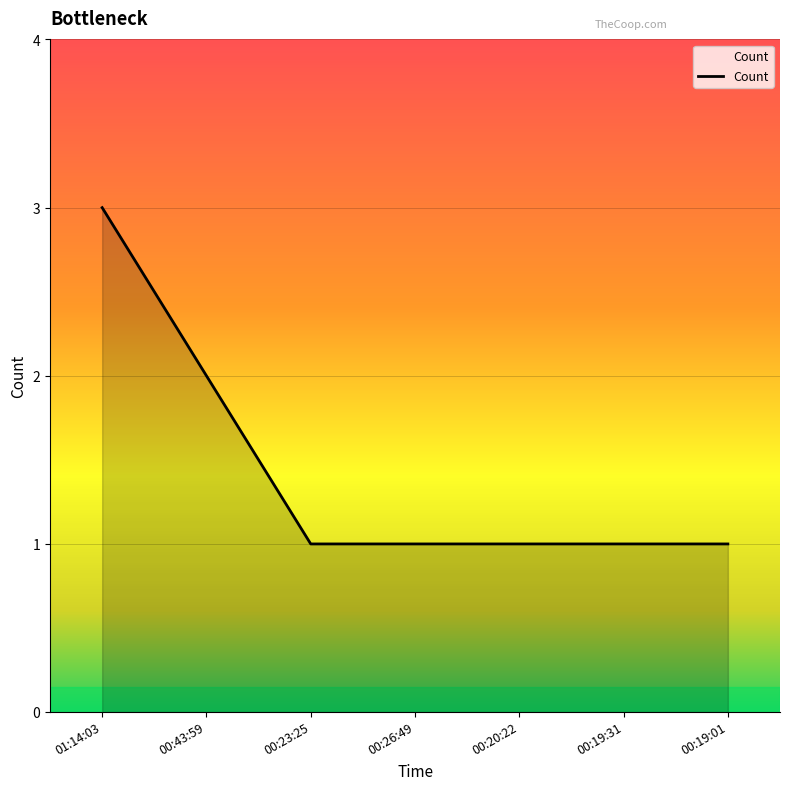

What is the change in value from 00:43:59 to 00:23:25?

-1